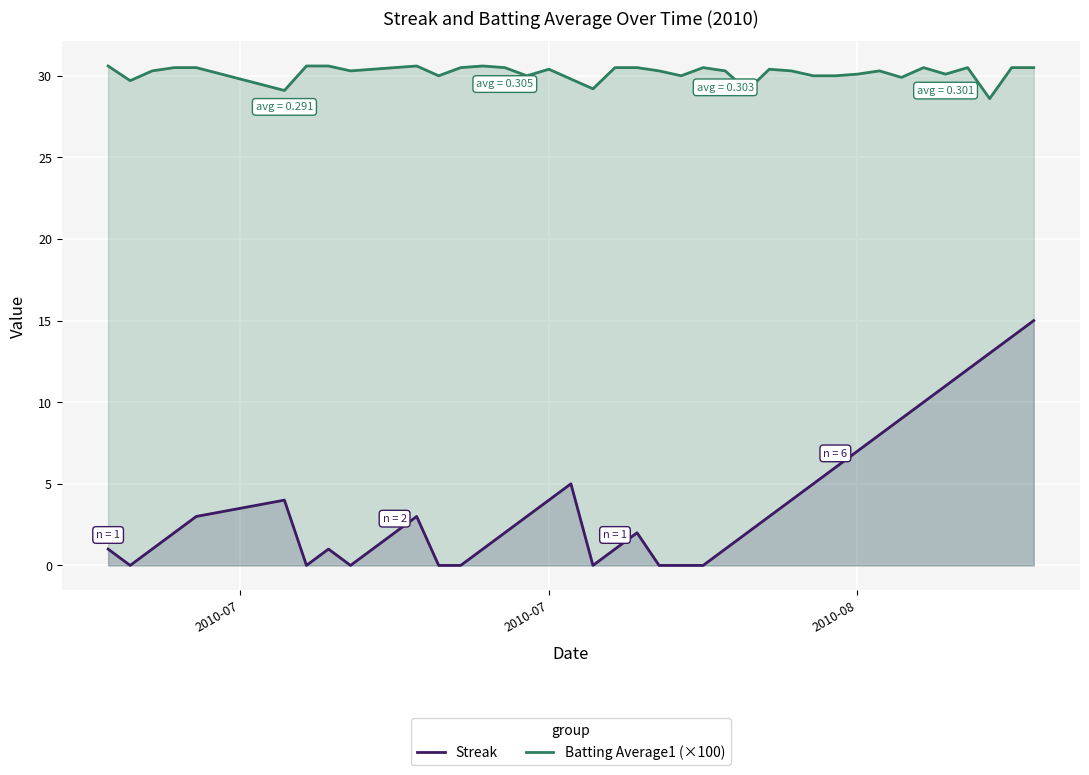

True or false: Batting Average1 (×100) and Streak intersect in this chart.

False